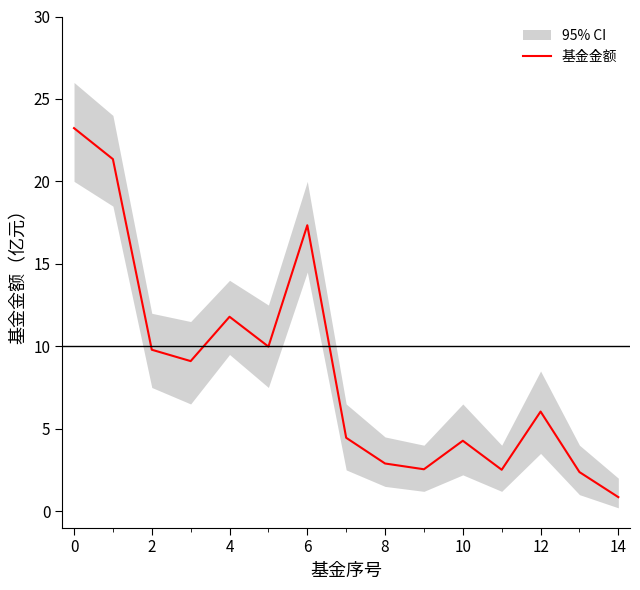

Does the chart have visible grid lines?

No